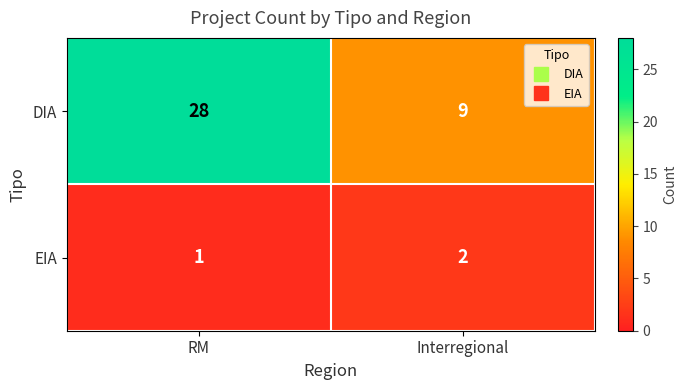

Reading left to right, list all the values displayed in this chart.

DIA: 28	9
EIA: 1	2